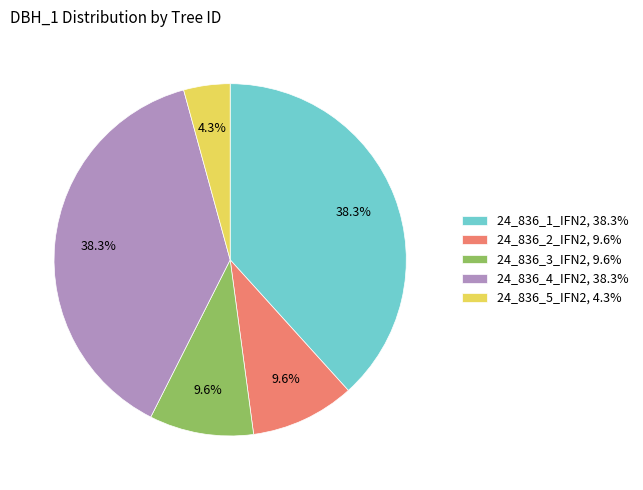

What percentage is the 24_836_2_IFN2 slice, to the nearest percent?

10%